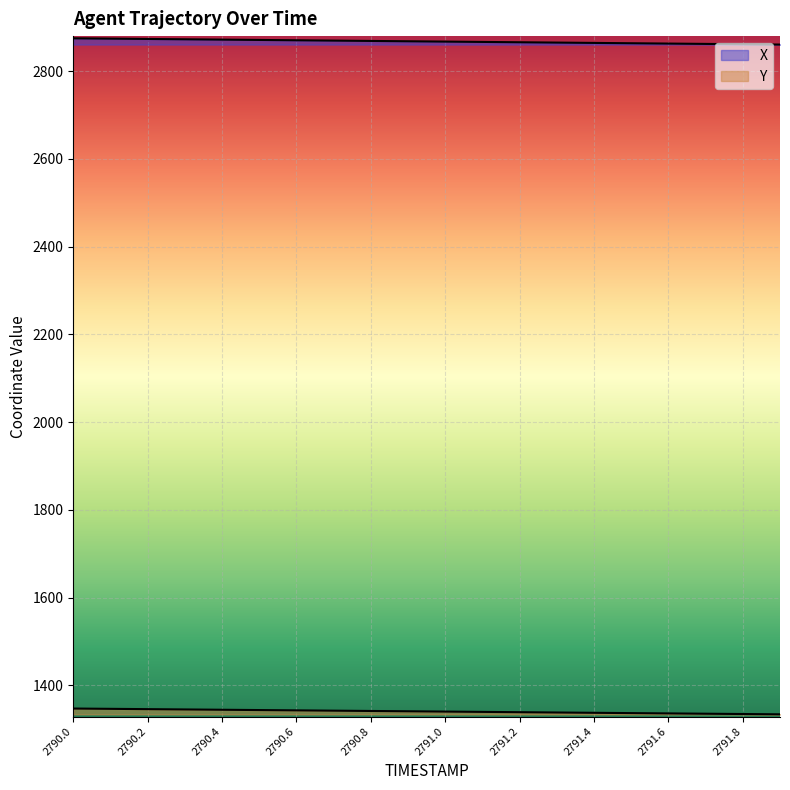

What is the spread (max minus min) of values at 2791.2?

1527.4